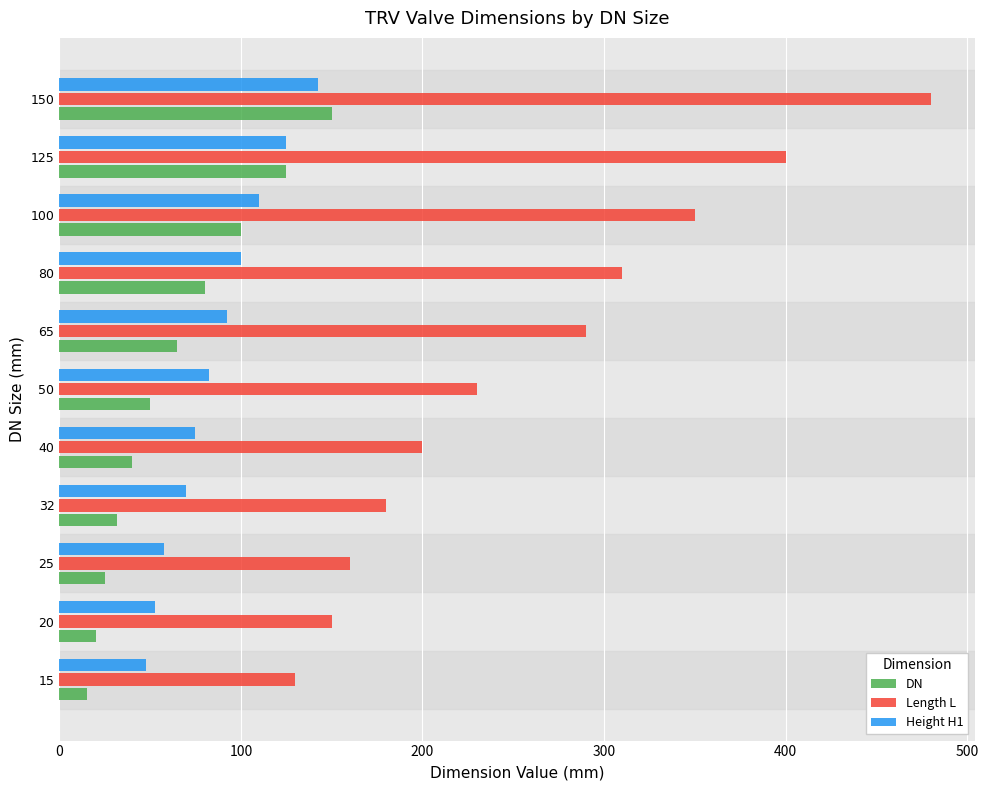

The value of Length L at 80 is 160.2. True or false?

False